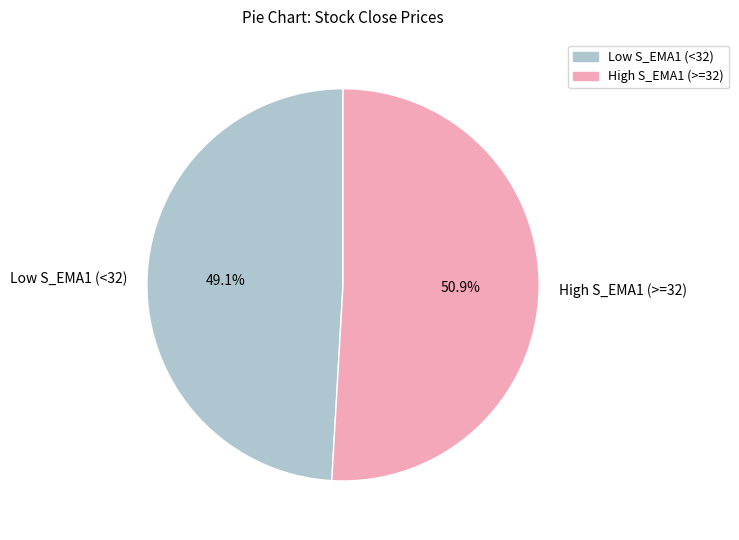

Count the number of slices in the pie.

2